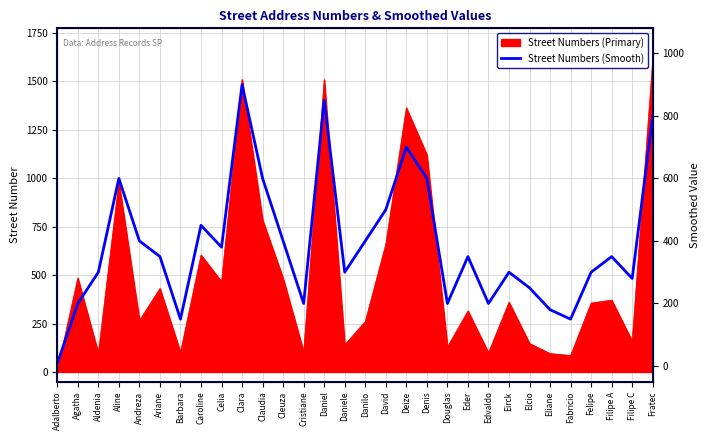

What is the sum of all values?

11648